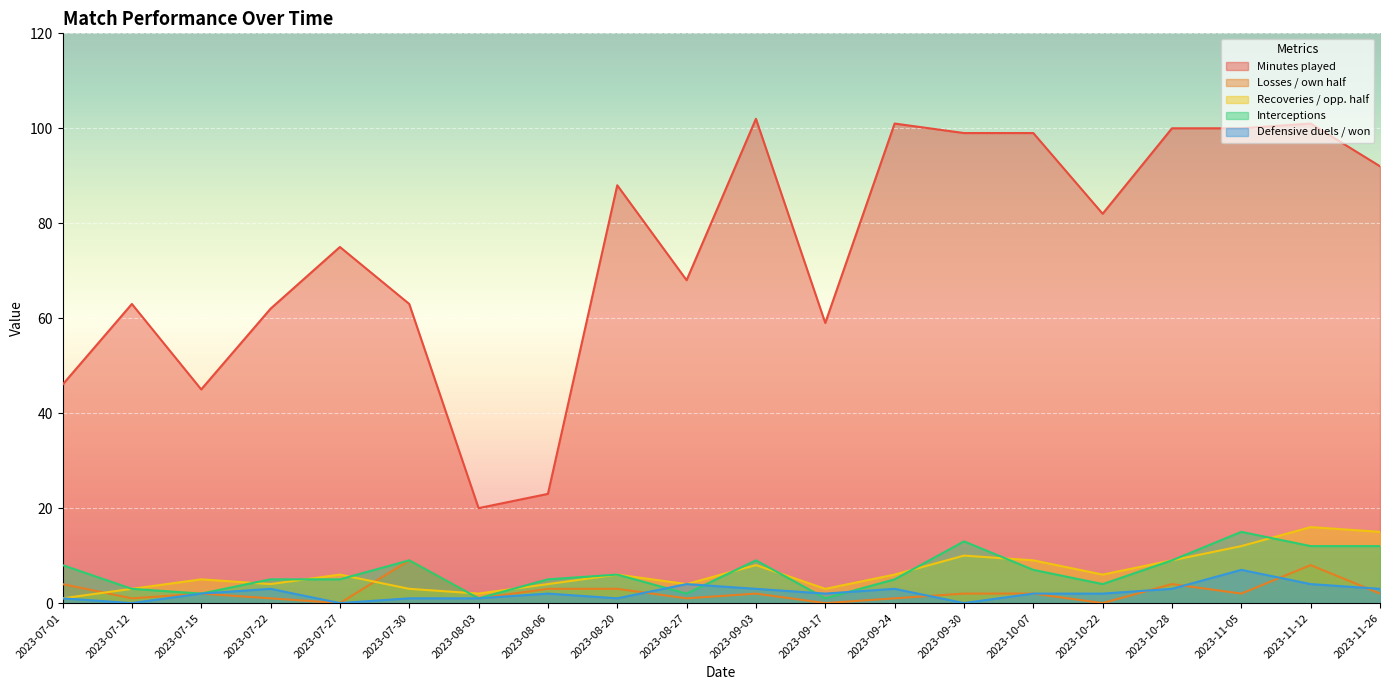

At which label does Defensive duels / won first exceed 2?

2023-07-22